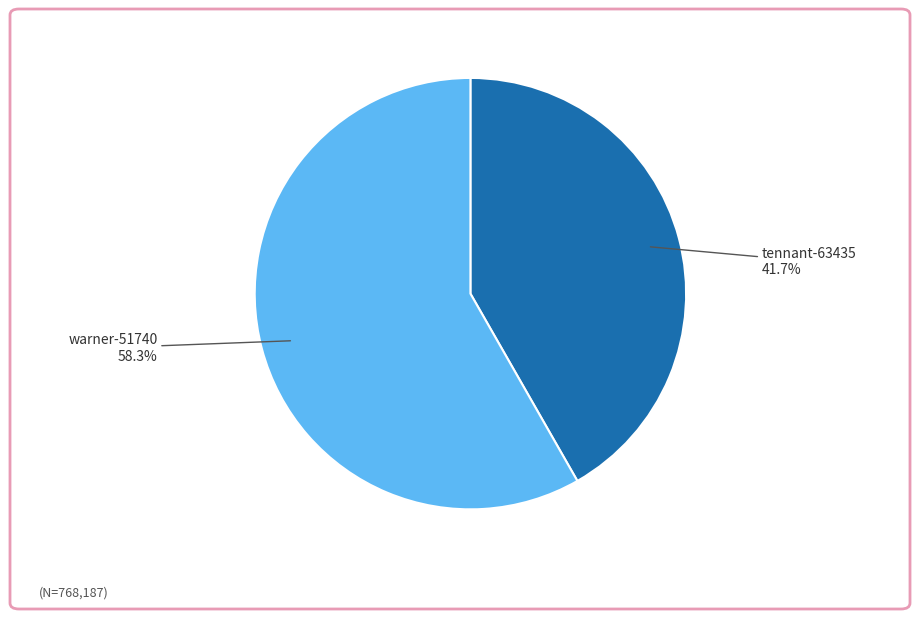

Which category has the biggest portion of the pie?

warner-51740